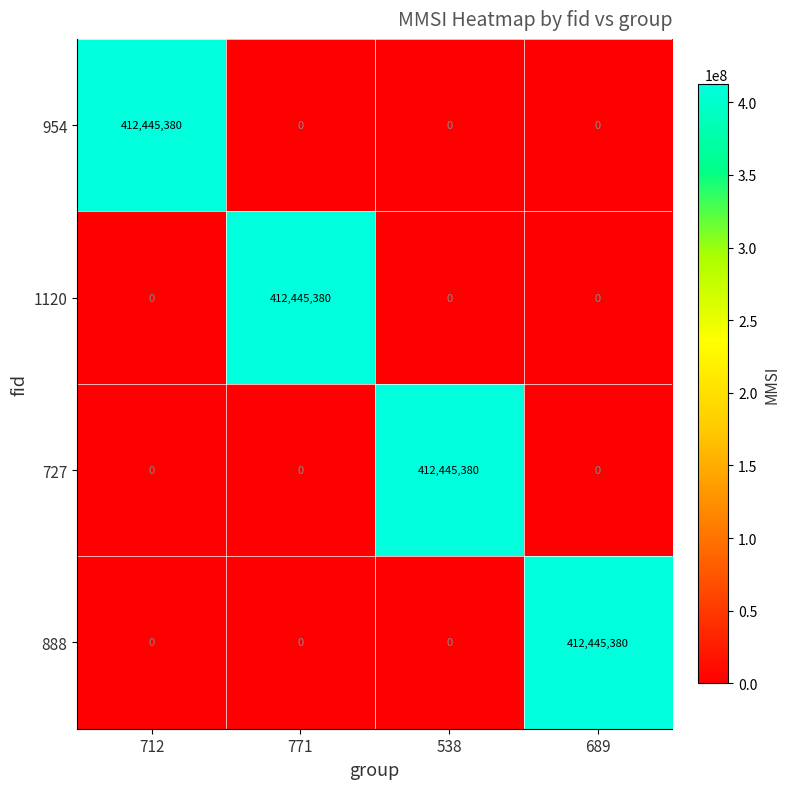

What is the highest value of the 954 series?

412445380